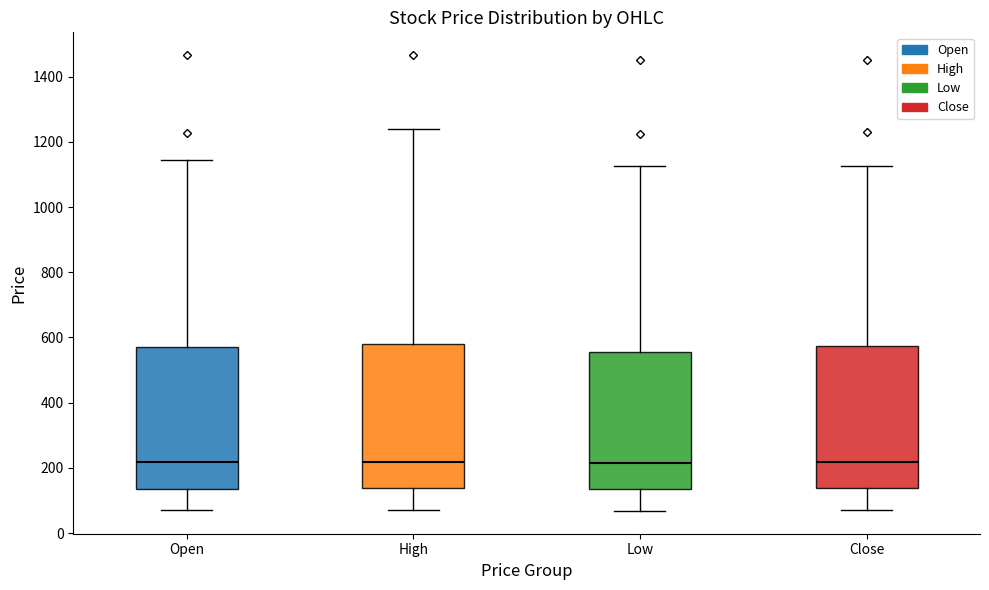

Where does the lower whisker of the box for Open end on the y-axis? The values are not printed on the chart, so give them approximately, as read against the axis.

80